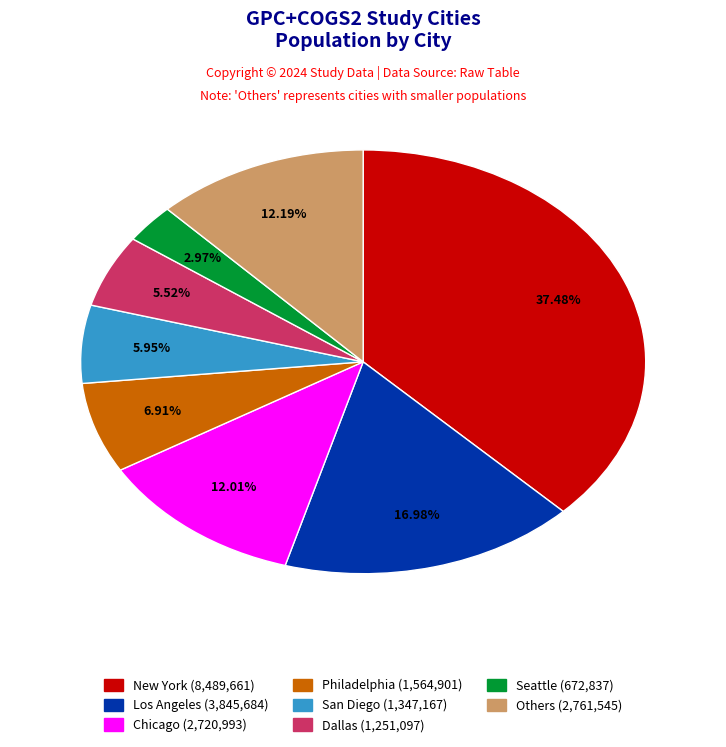

Is there any slice that represents more than half of the pie?

No